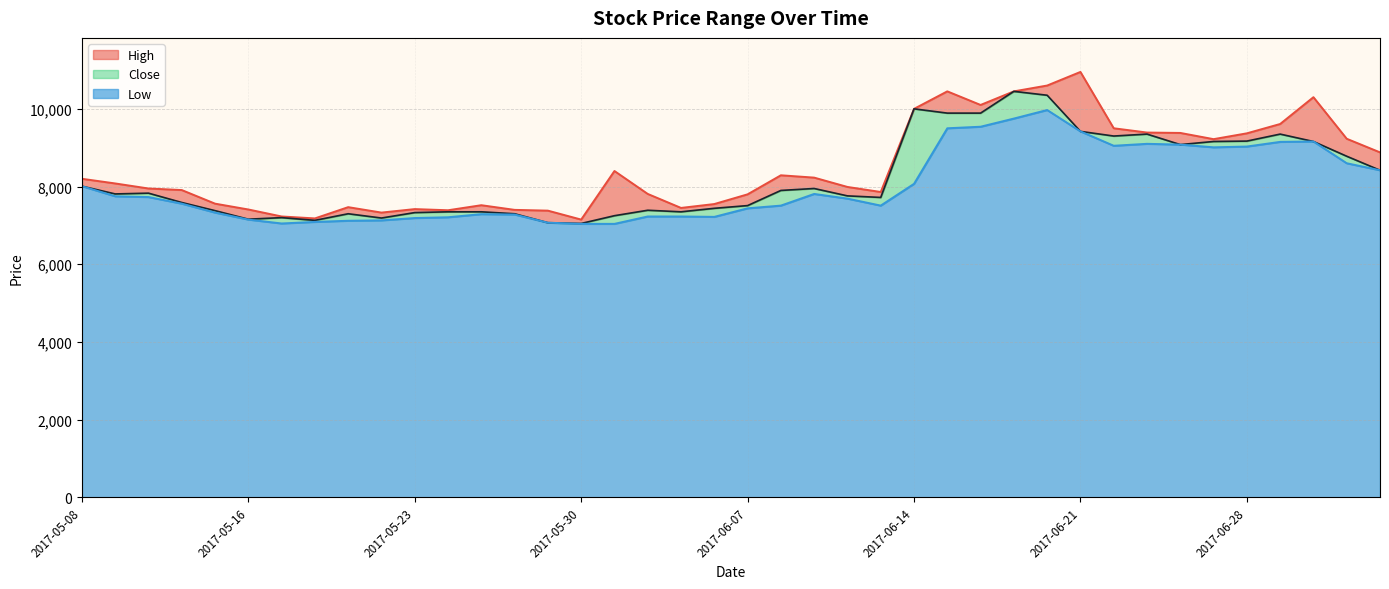

What is the maximum value for High line?

10950